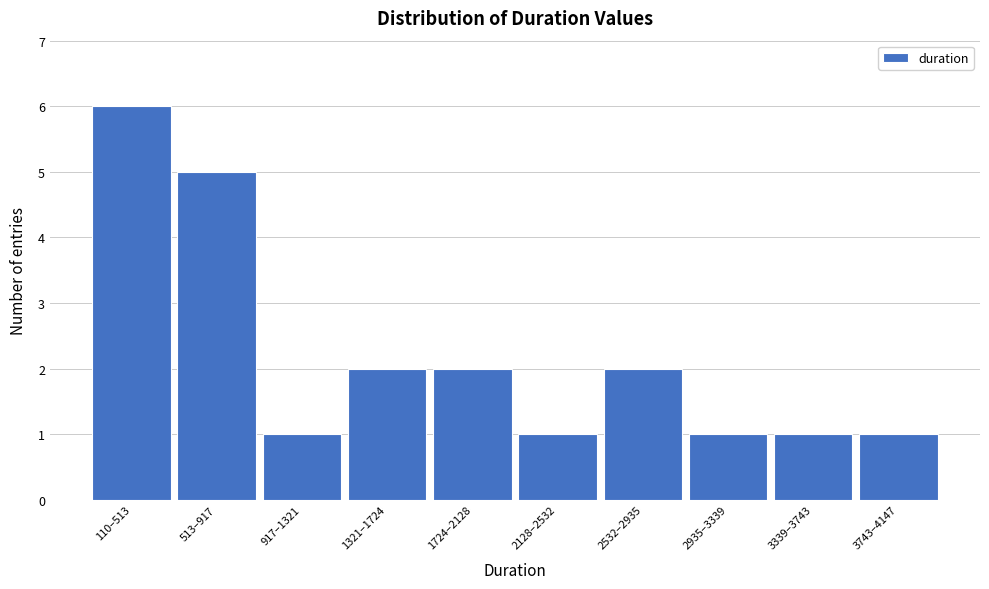

Reading left to right, extract all data points from this chart.

6	5	1	2	2	1	2	1	1	1